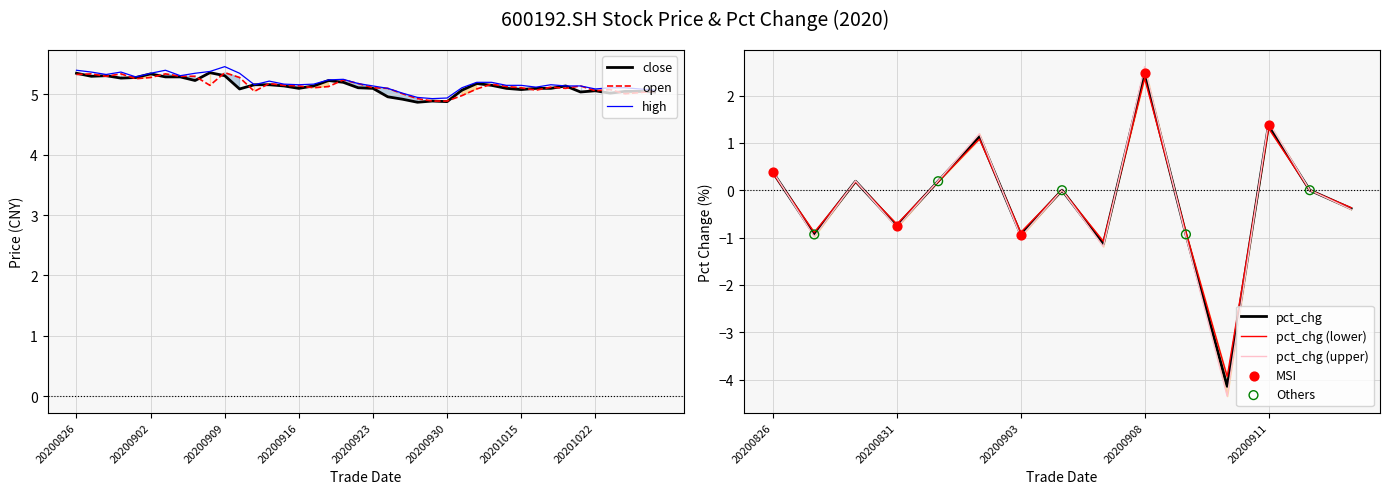

Which series contains the highest Y value?

high